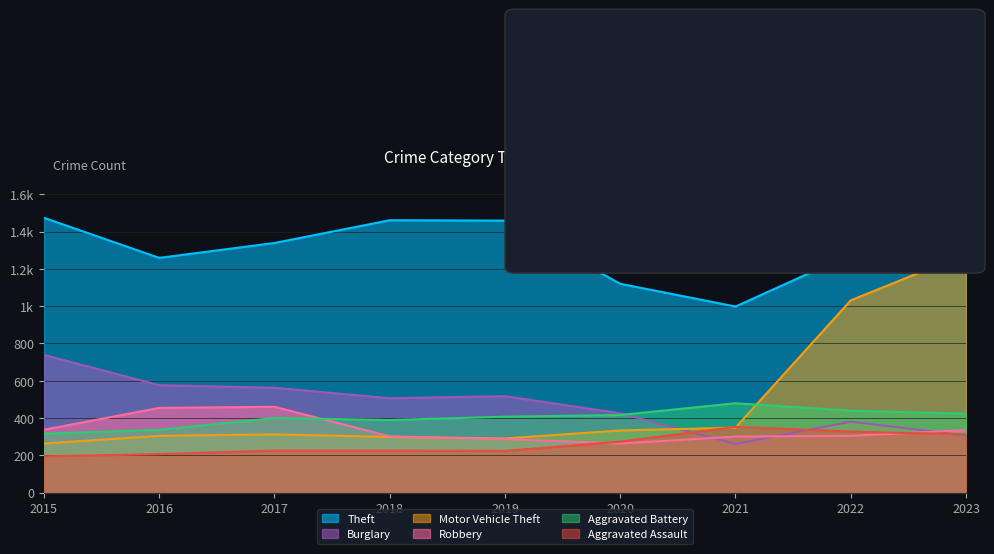

Which category has the lowest value in the Robbery series?

2020